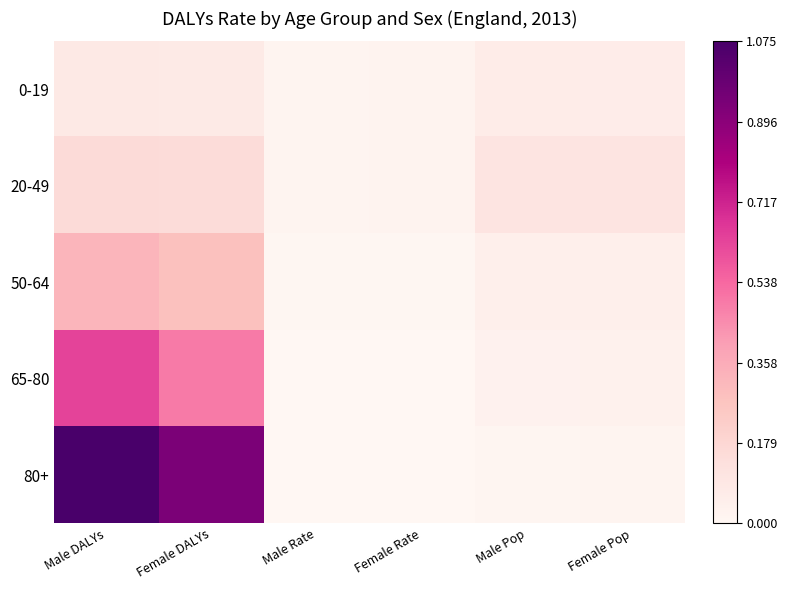

Which series has the widest spread of values?

80+